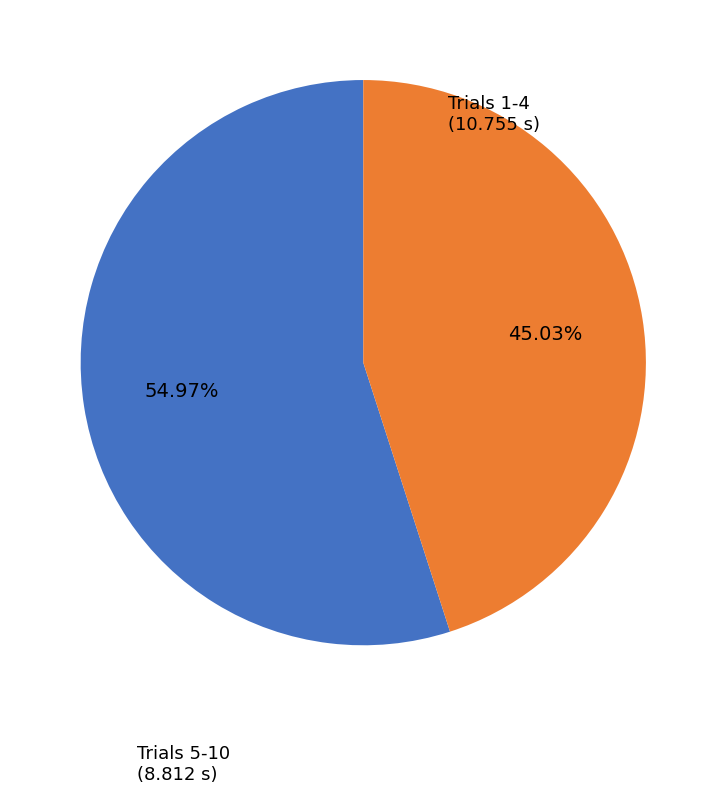

Does any single category account for the majority?

Yes